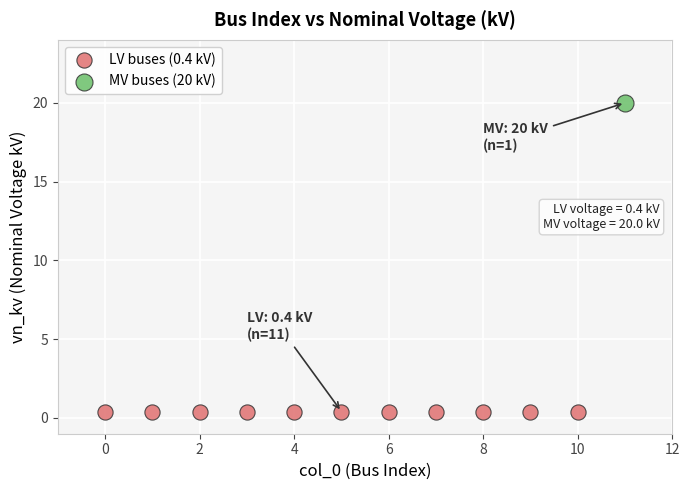

Which series reaches the minimum Y coordinate?

LV buses (0.4 kV)